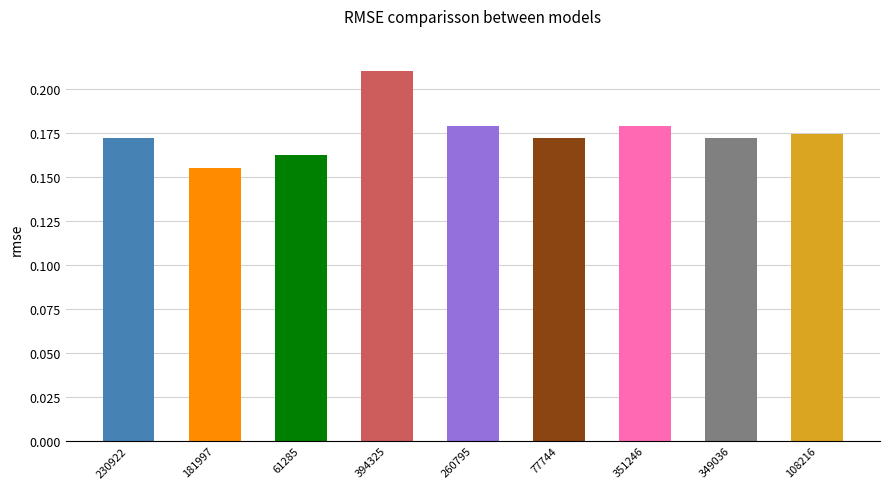

What is the label of the 4th bar from the left?

394325